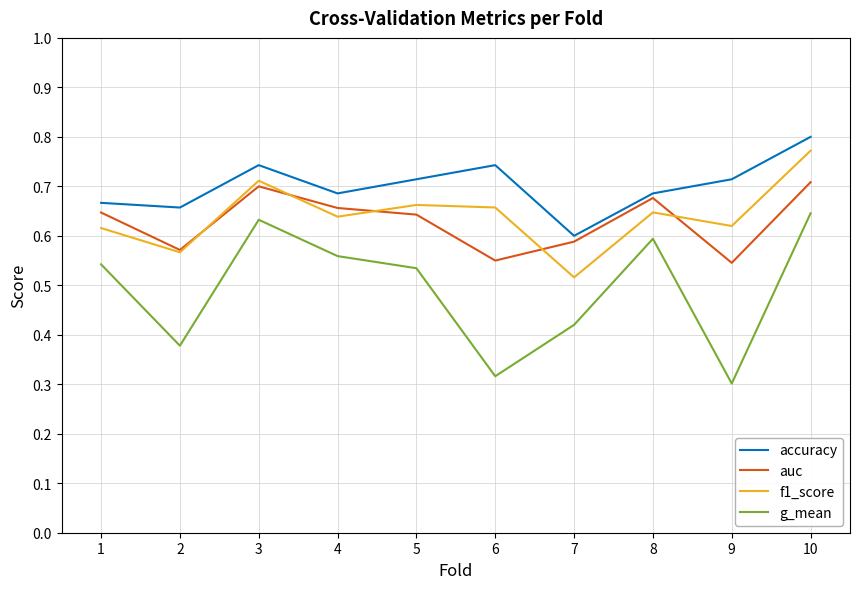

Count the g_mean values in the range 0 to 1.

10